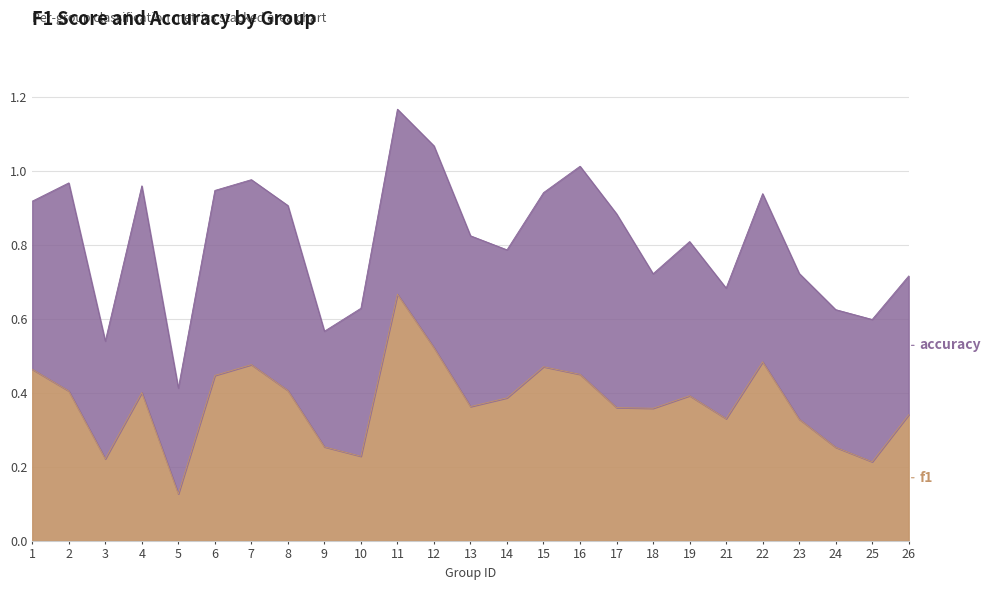

True or false: the data has more than 0 interior local peaks.

True